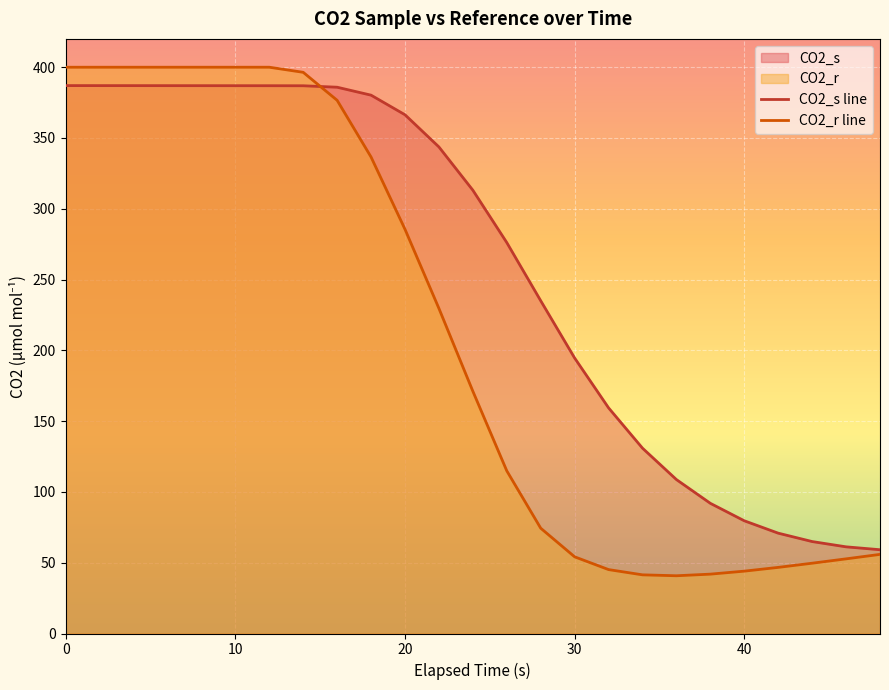

Which has a higher value, 48 or 32?

32